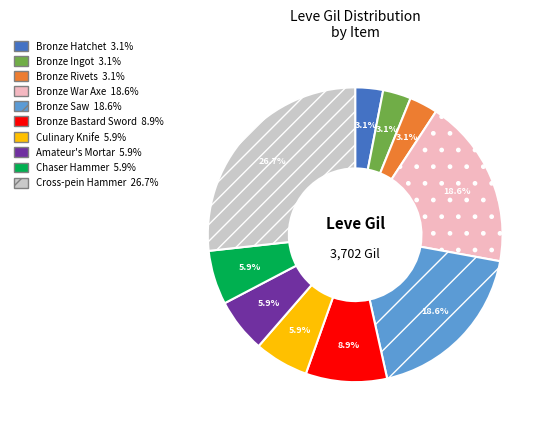

Does any single category account for the majority?

No